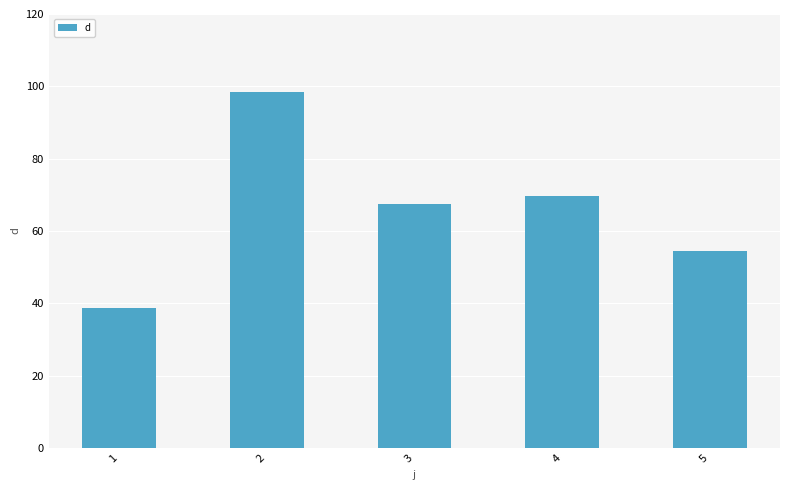

At which label does the data first exceed 67?

2